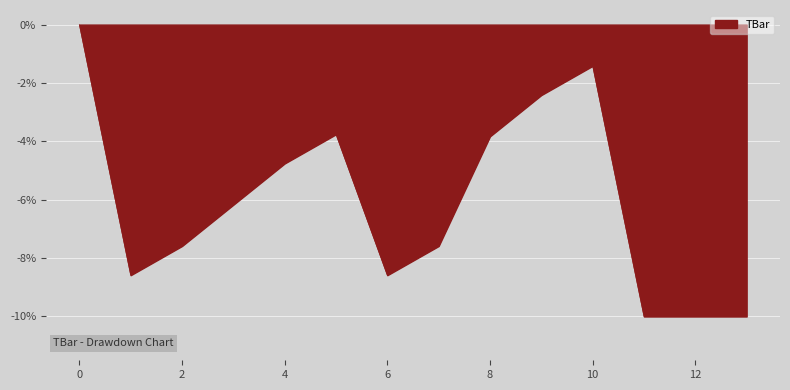

What is the difference between the maximum and minimum values?

10.0